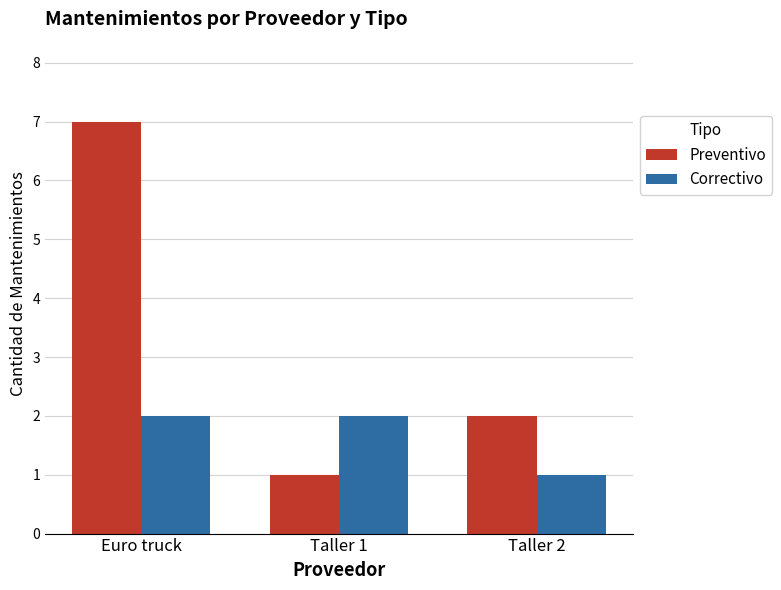

At Euro truck, list the series in order from smallest to largest.

Correctivo, Preventivo